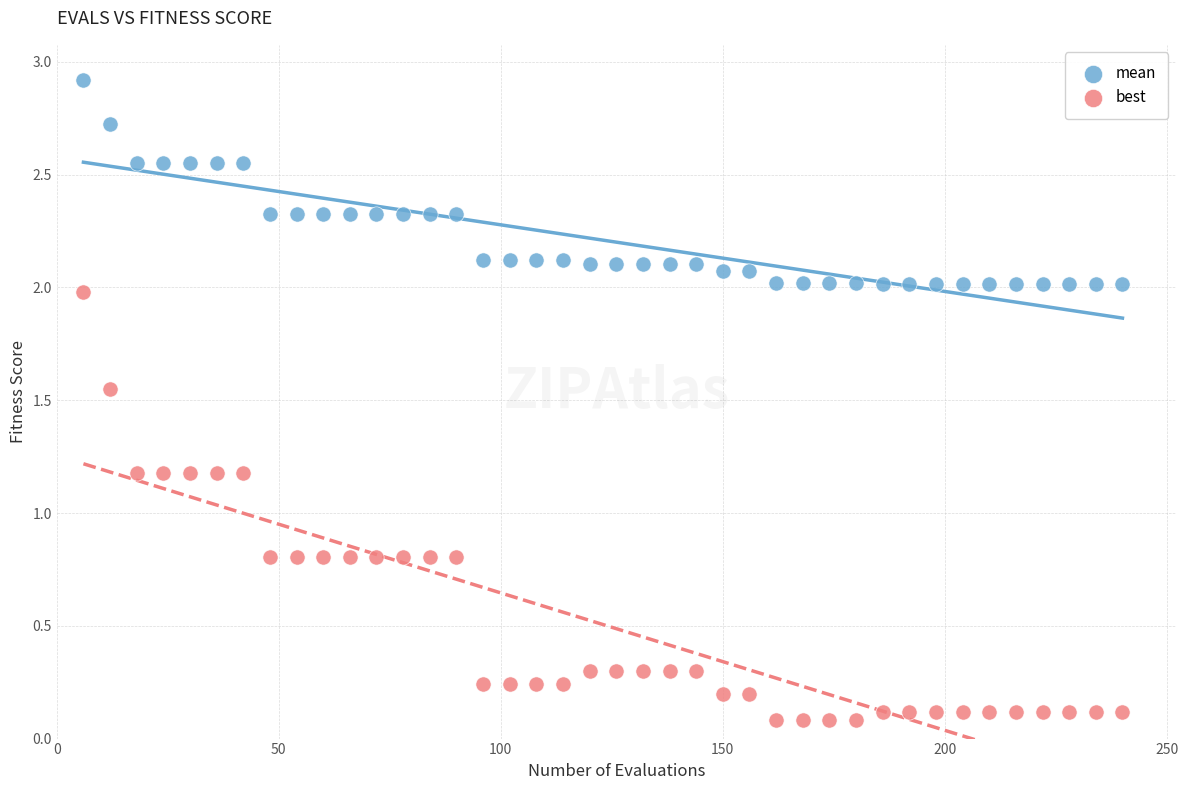

Which series contains the highest Y value?

mean